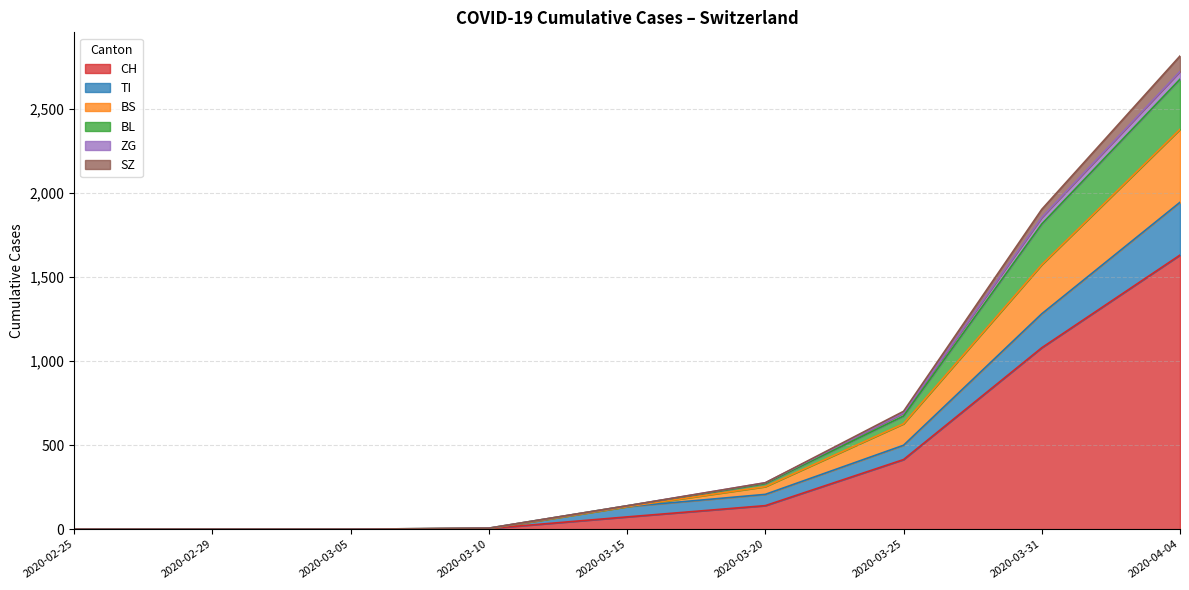

Which category has the highest value in the BS series?

2020-04-04